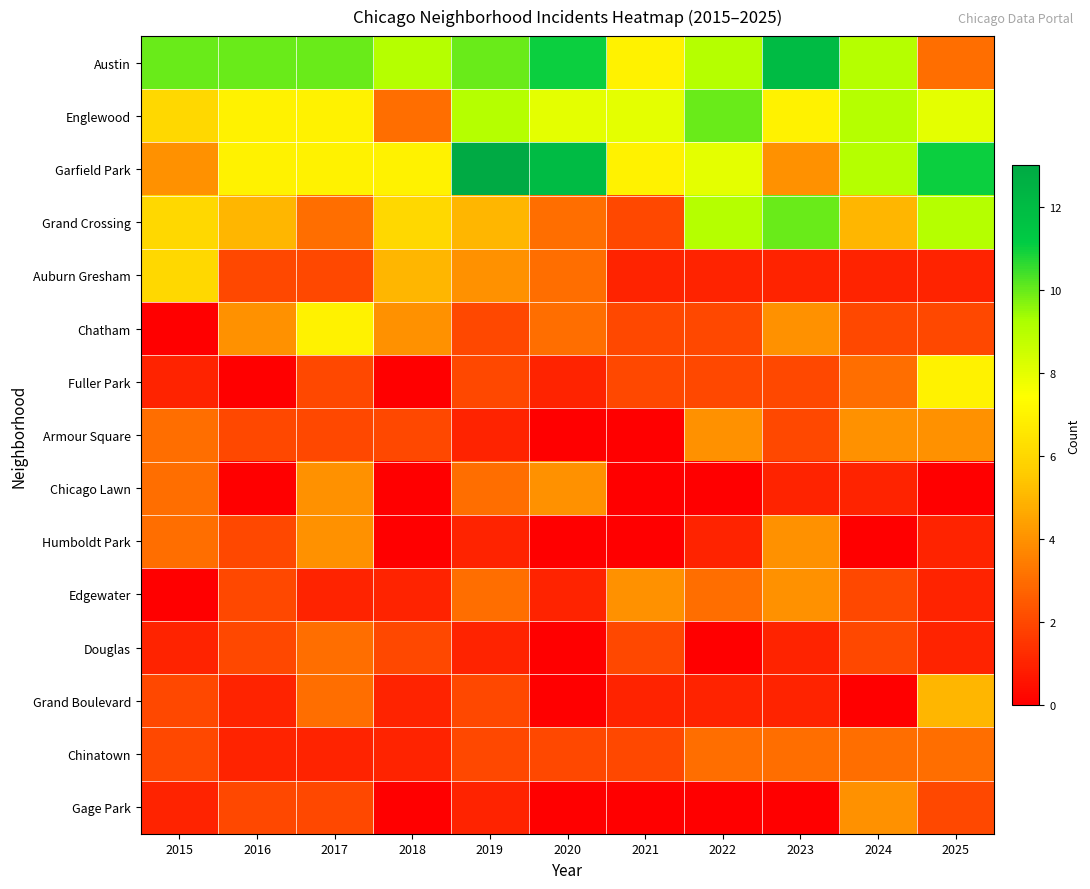

Rank the series at 2025 from highest to lowest value.

Garfield Park, Grand Crossing, Englewood, Fuller Park, Grand Boulevard, Armour Square, Austin, Chinatown, Chatham, Gage Park, Auburn Gresham, Humboldt Park, Edgewater, Douglas, Chicago Lawn